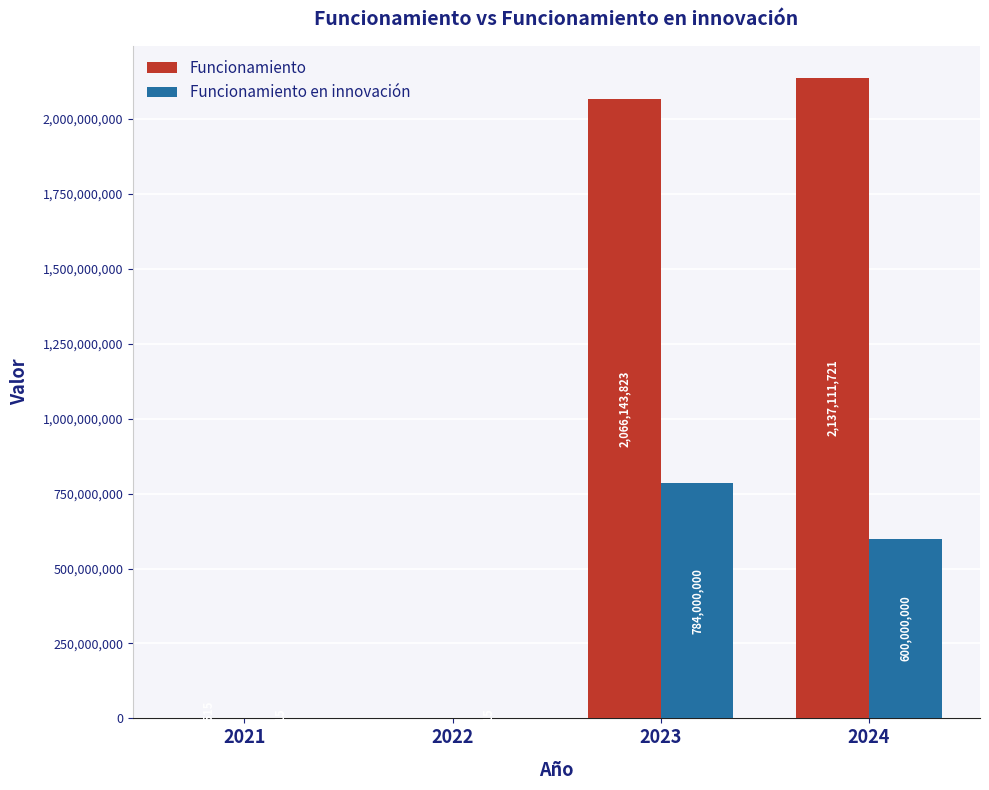

The Funcionamiento en innovación series shows 215 at 2022. True or false?

True